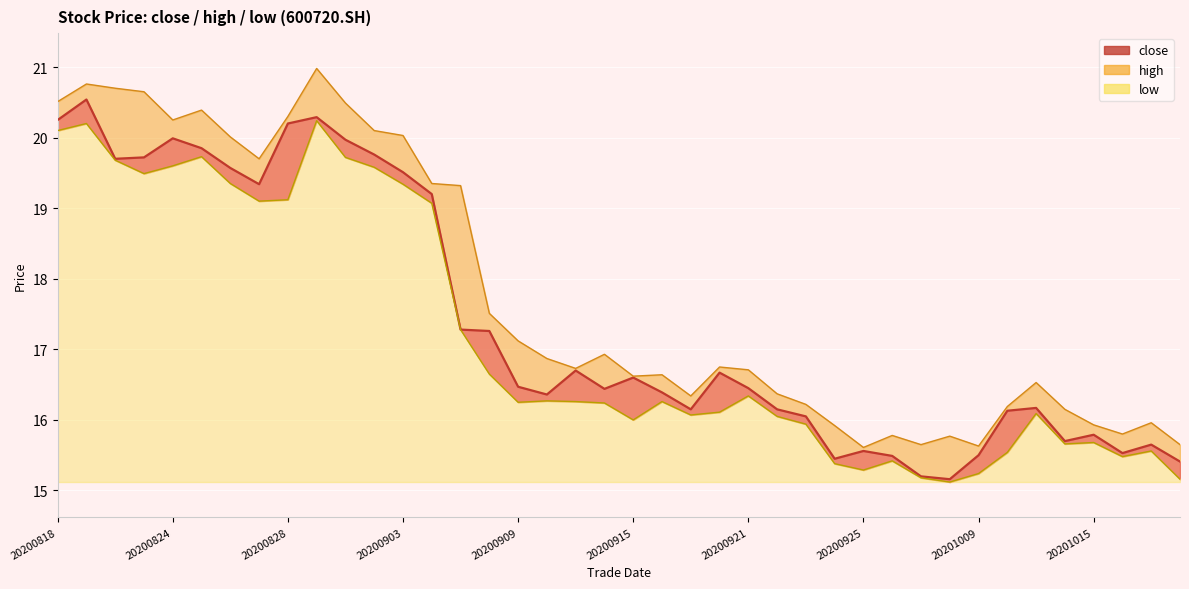

How many data points in high are above 16?

30